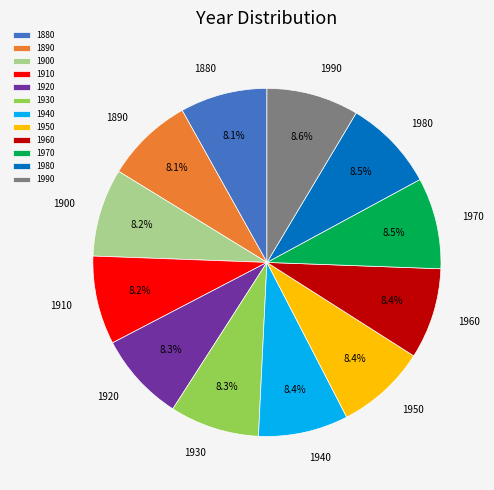

How many segments does this pie chart have?

12